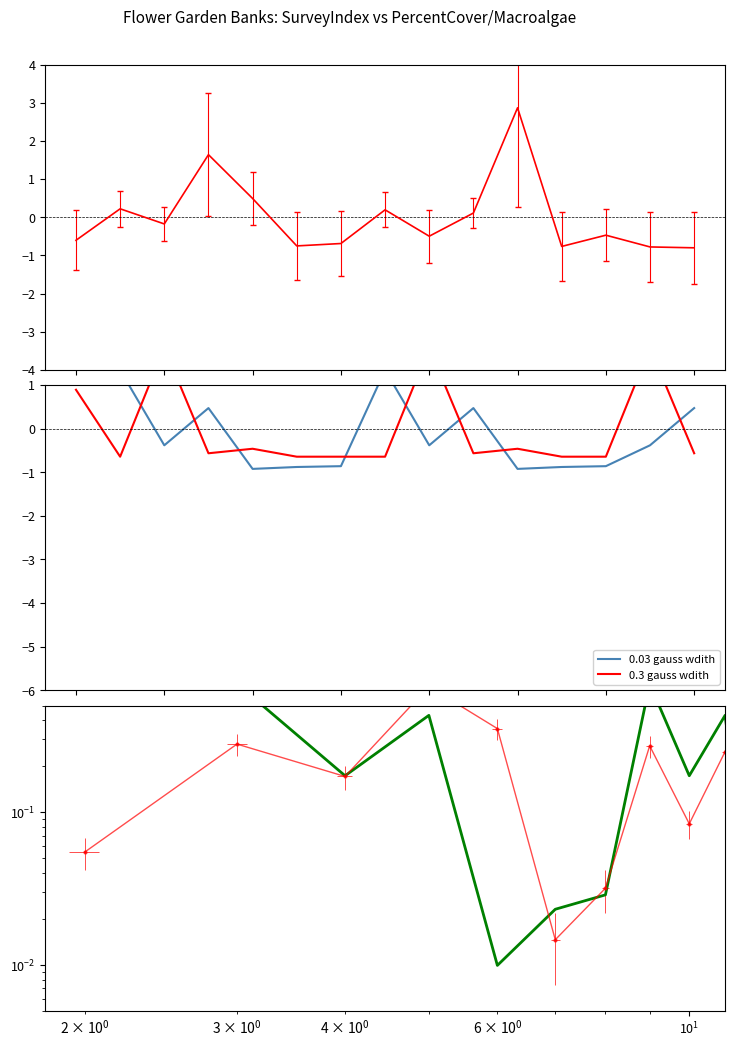

Is it true that Macroalgae_Cover equals 0.2 at 9?

False